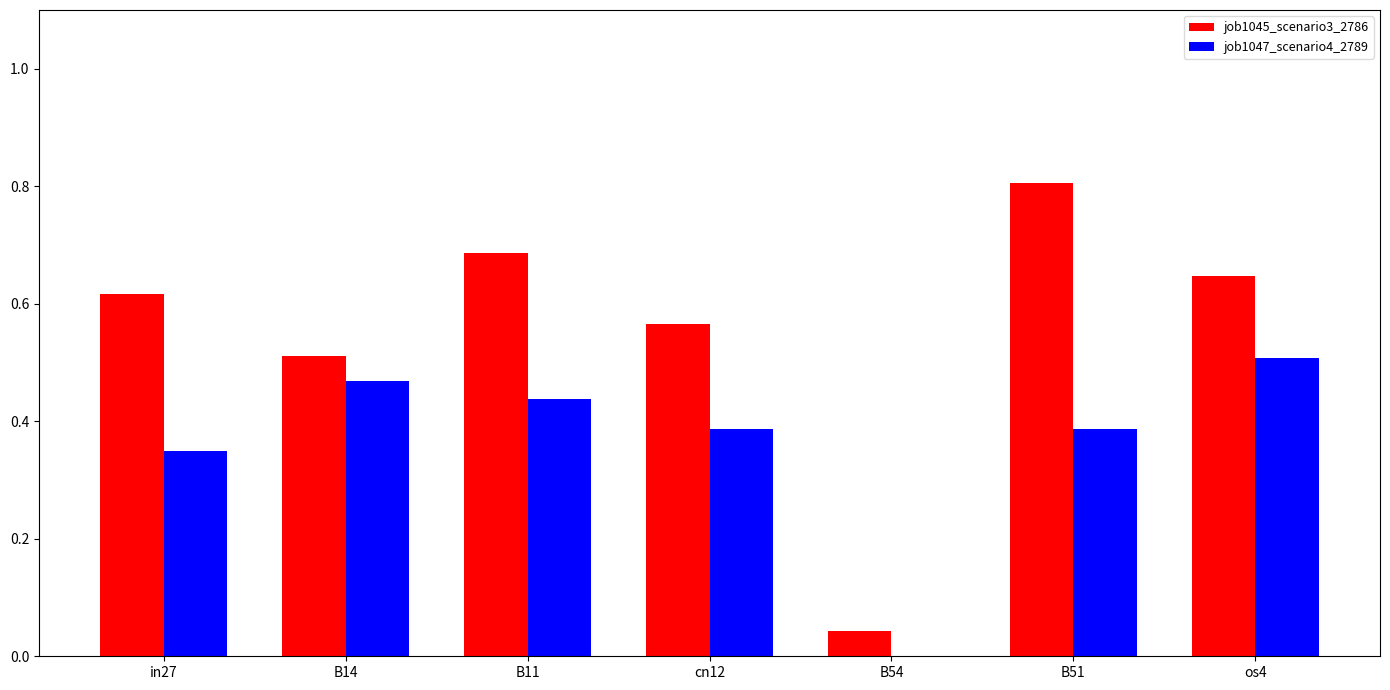

Between in27 and os4, which series saw the biggest shift?

job1047_scenario4_2789